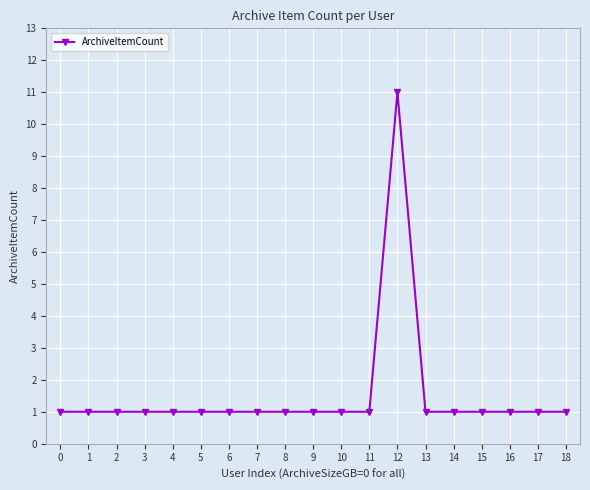

What is the value of the 5th point from the left?

1